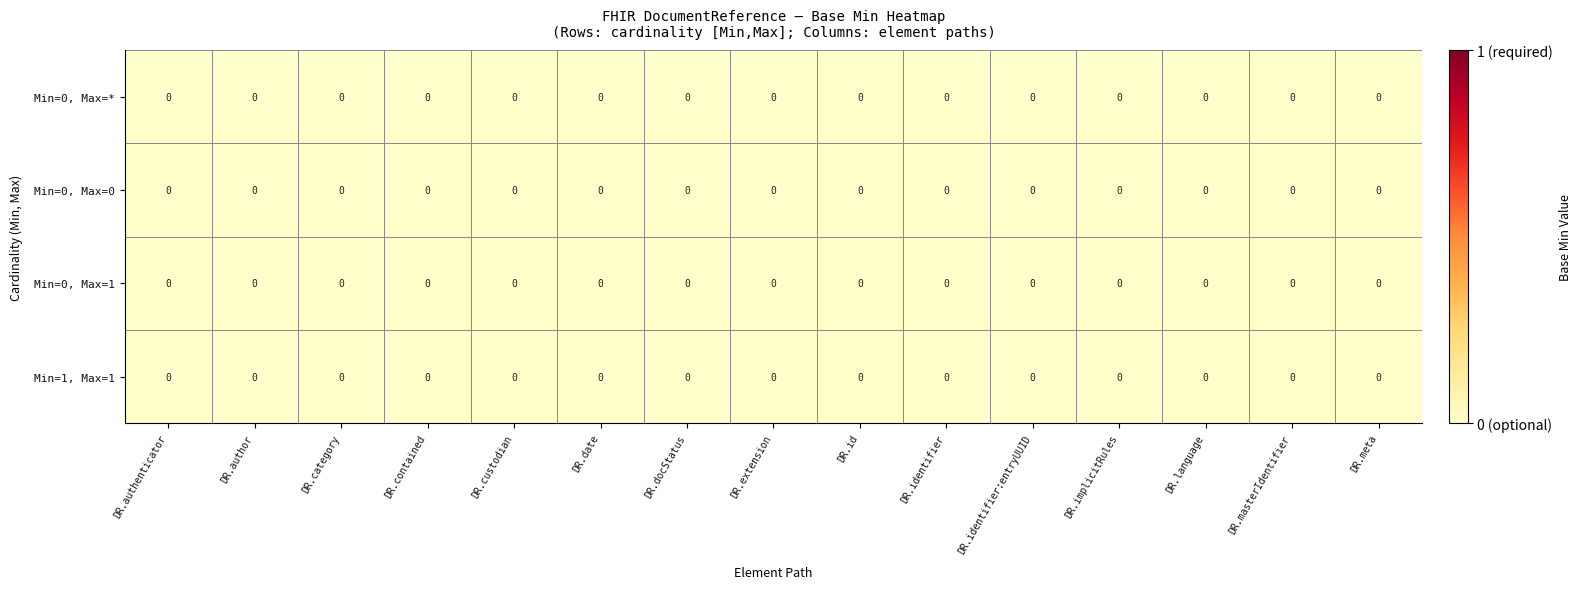

The value of 0/1 at 5 is 0. True or false?

True